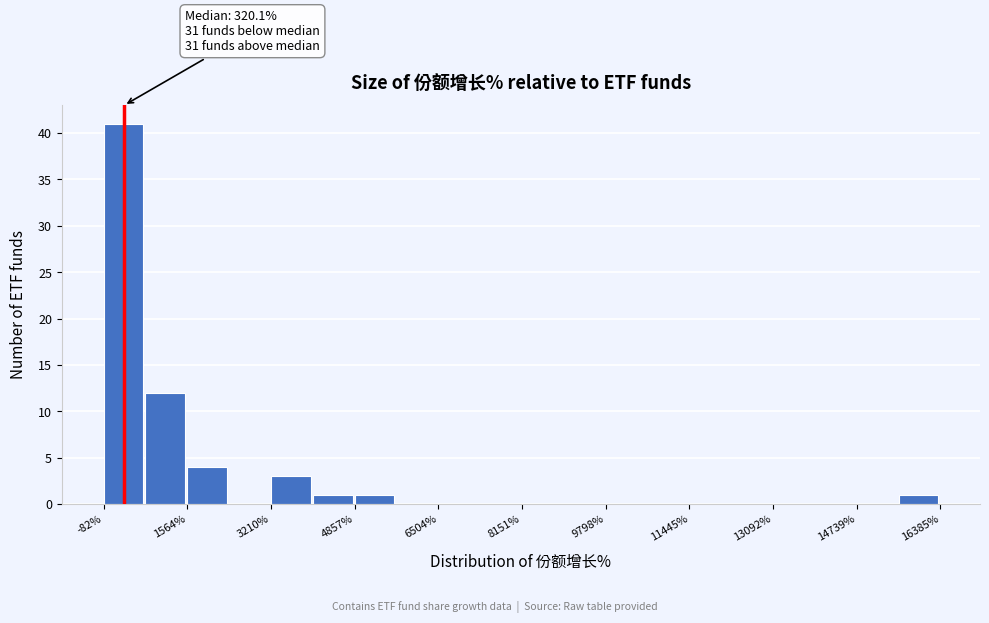

Which range on the x-axis has the tallest bar?

0 to 800